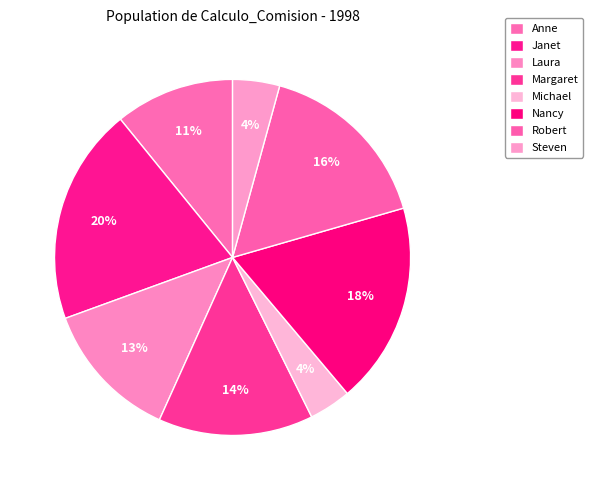

True or false: Steven accounts for 1% of the total.

False